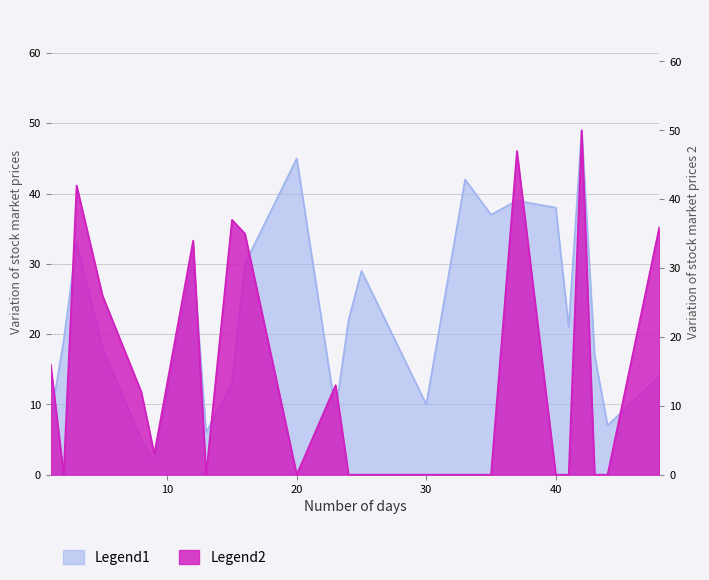

What is the value of the Legend1 point at the 13th from the left?

22